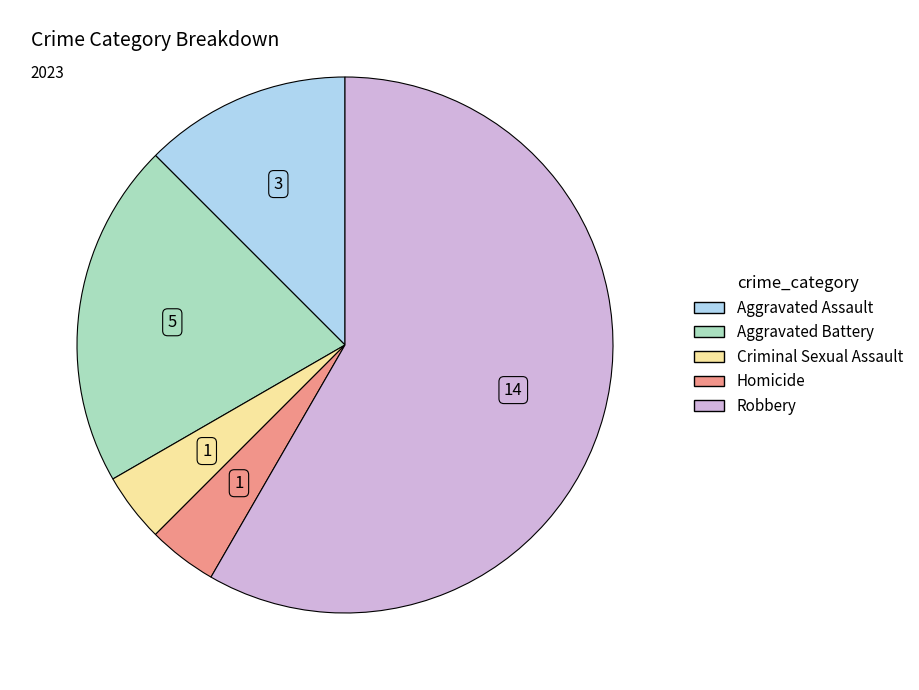

Is it true that Aggravated Battery is 21% of the pie?

True